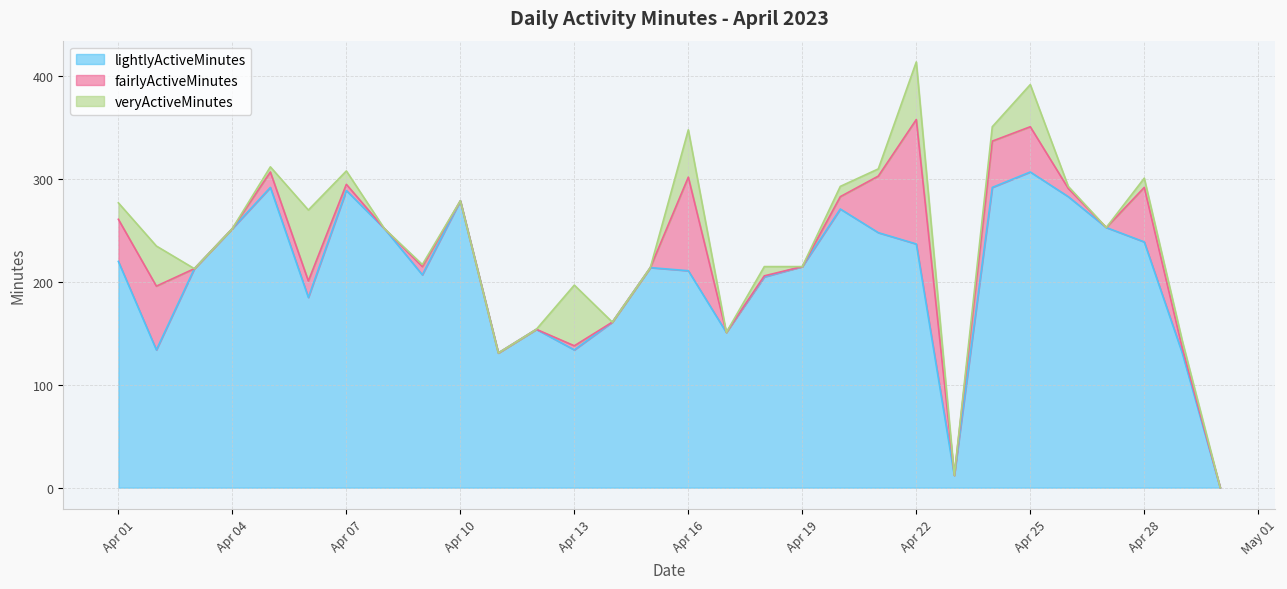

In veryActiveMinutes, how many points are higher than both neighbors (excluding endpoints)?

10